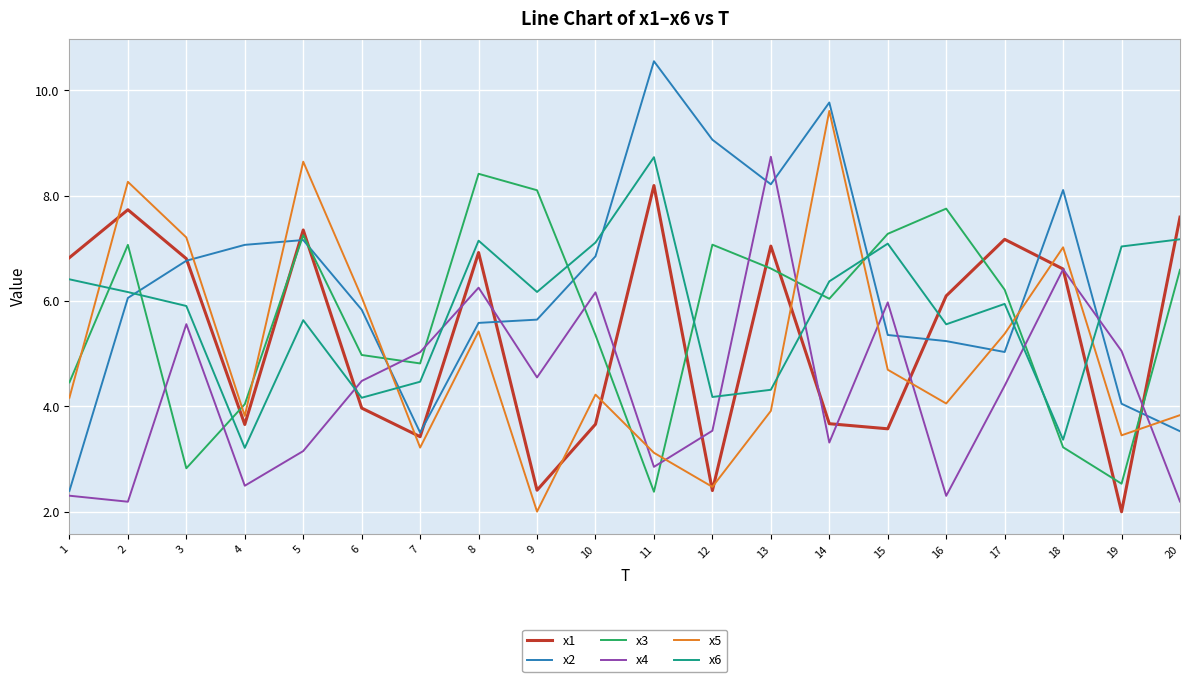

The x1 series shows 0.5 at 19. True or false?

False